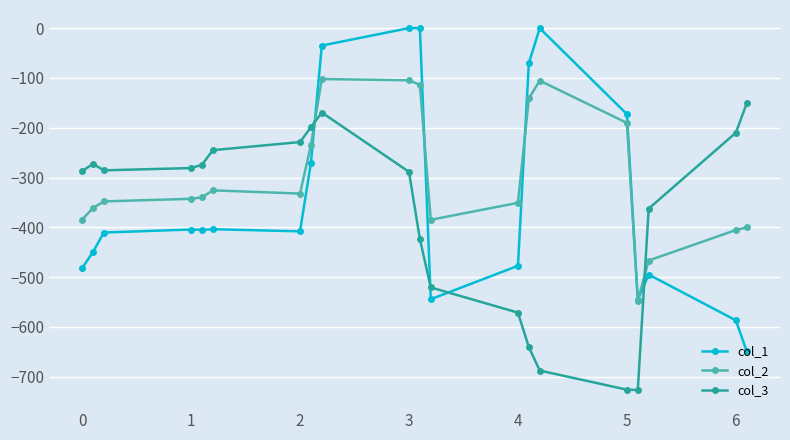

Rank the series by their maximum value, from highest to lowest.

col_1, col_2, col_3